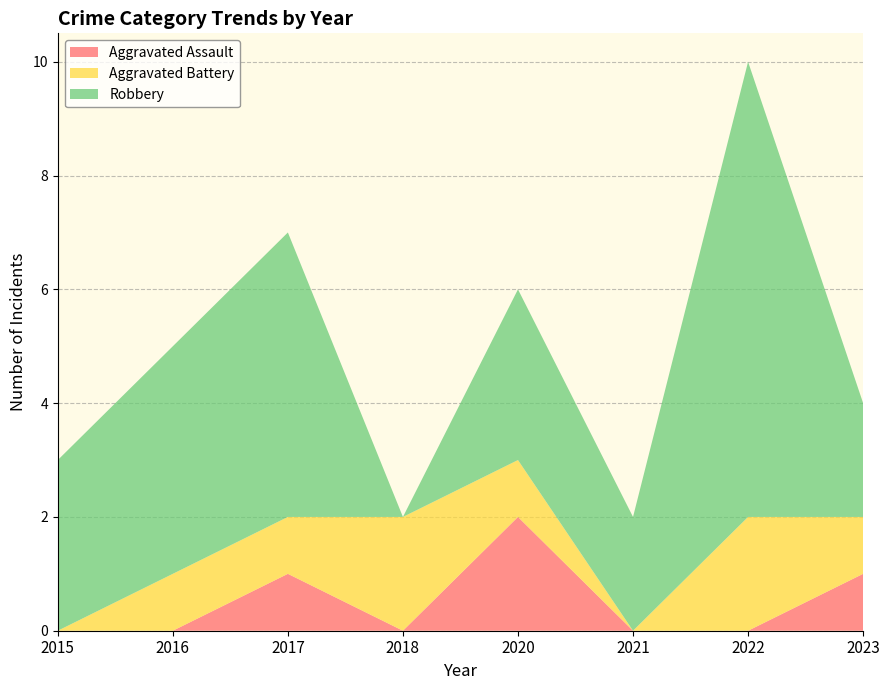

Reading left to right, transcribe all the data shown in this chart.

Aggravated Assault: 2015=0	2016=0	2017=1	2018=0	2020=2	2021=0	2022=0	2023=1
Aggravated Battery: 2015=0	2016=1	2017=1	2018=2	2020=1	2021=0	2022=2	2023=1
Robbery: 2015=3	2016=4	2017=5	2018=0	2020=3	2021=2	2022=8	2023=2